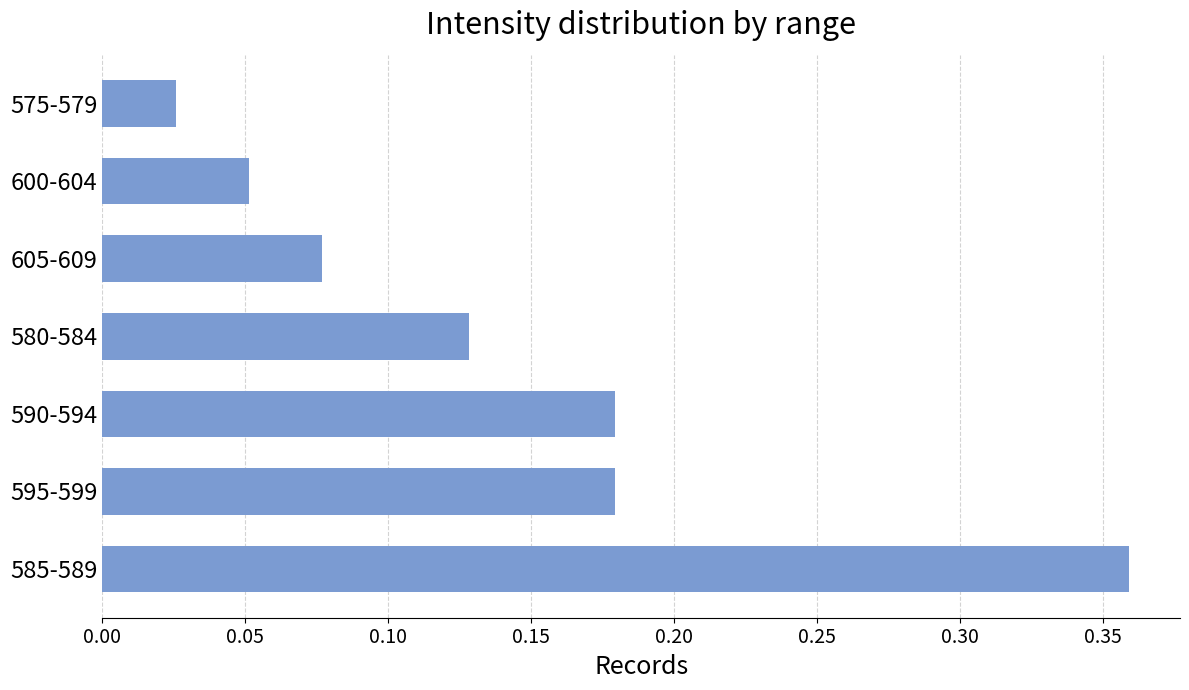

Does the chart contain any negative values?

No